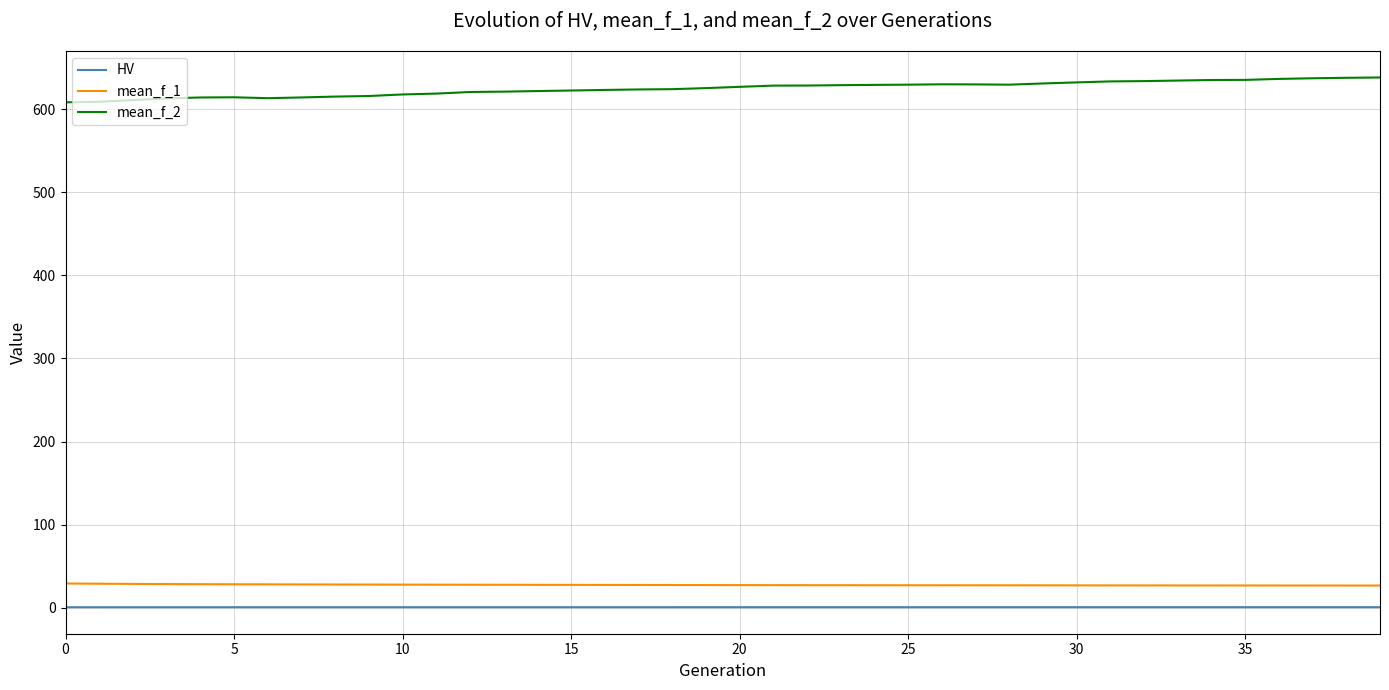

Which series has the largest total across all categories?

mean_f_2